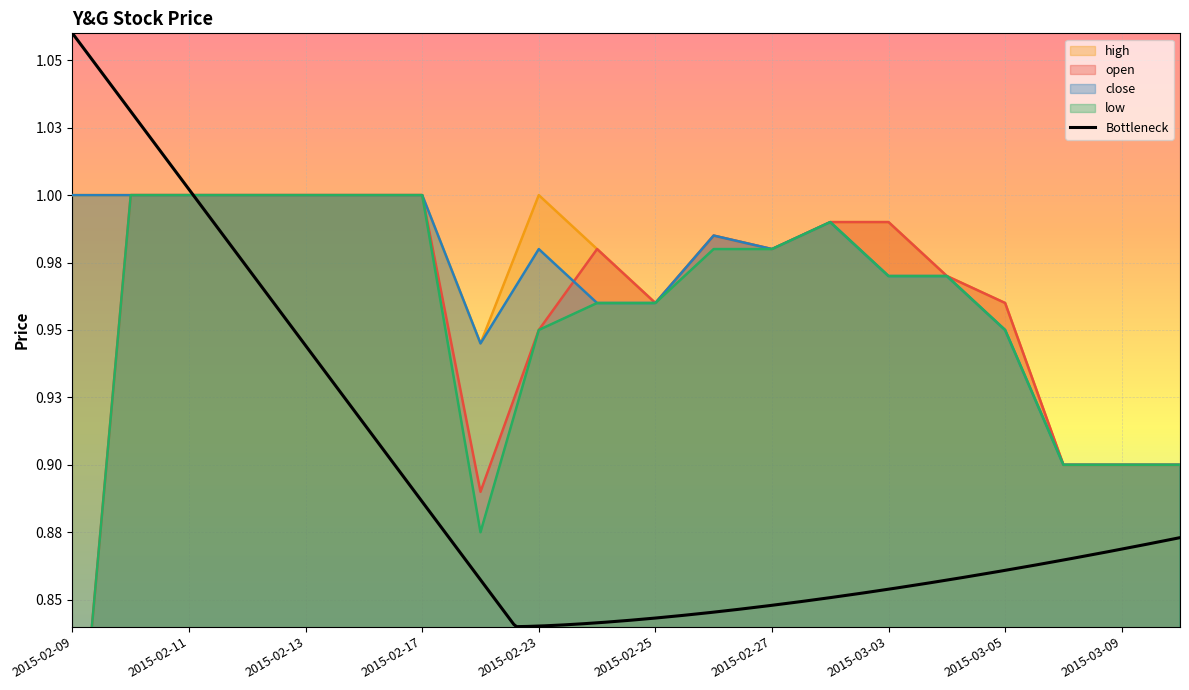

Reading left to right, list all the values displayed in this chart.

open: 0.8	1.0	1.0	1.0	1.0	1.0	1.0	0.9	0.9	1.0	1.0	1.0	1.0	1.0	1.0	1.0	1.0	0.9	0.9	0.9
high: 1.0	1.0	1.0	1.0	1.0	1.0	1.0	0.9	1.0	1.0	1.0	1.0	1.0	1.0	1.0	1.0	1.0	0.9	0.9	0.9
low: 0.8	1.0	1.0	1.0	1.0	1.0	1.0	0.9	0.9	1.0	1.0	1.0	1.0	1.0	1.0	1.0	0.9	0.9	0.9	0.9
close: 1.0	1.0	1.0	1.0	1.0	1.0	1.0	0.9	1.0	1.0	1.0	1.0	1.0	1.0	1.0	1.0	0.9	0.9	0.9	0.9